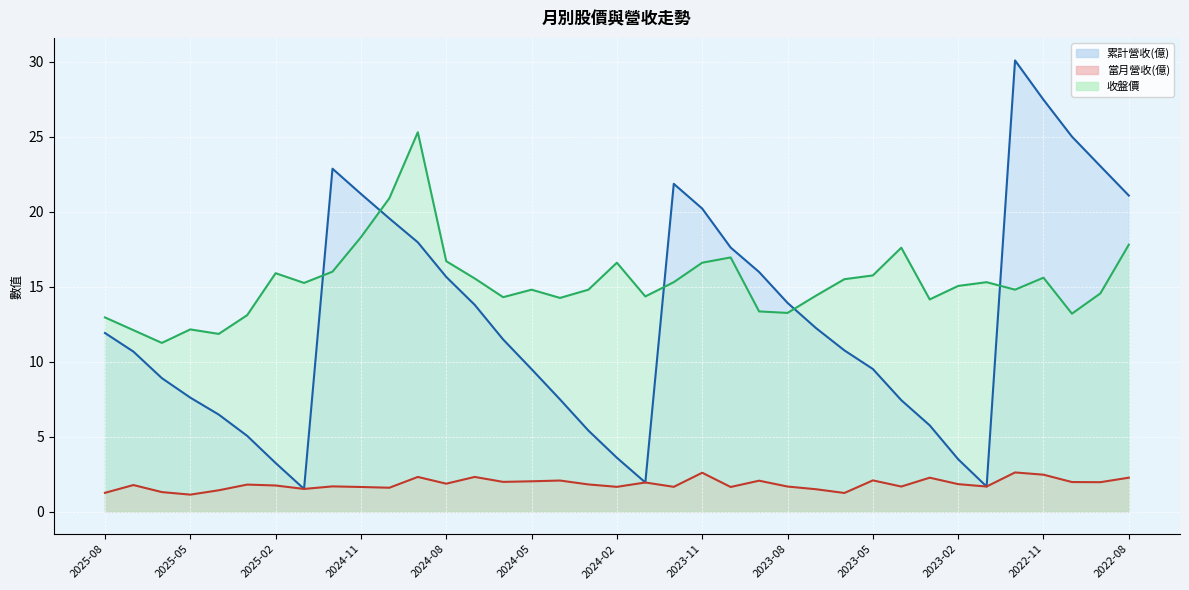

True or false: 收盤價 (line) has more than 0 interior local peaks.

True